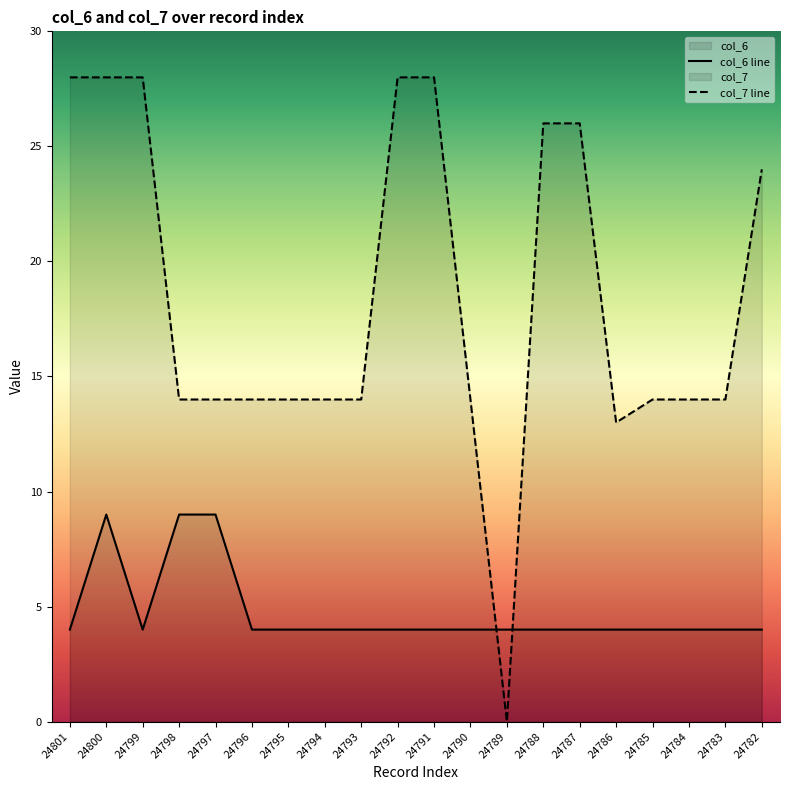

List the series in order of their peak value, highest first.

col_7 line, col_6 line